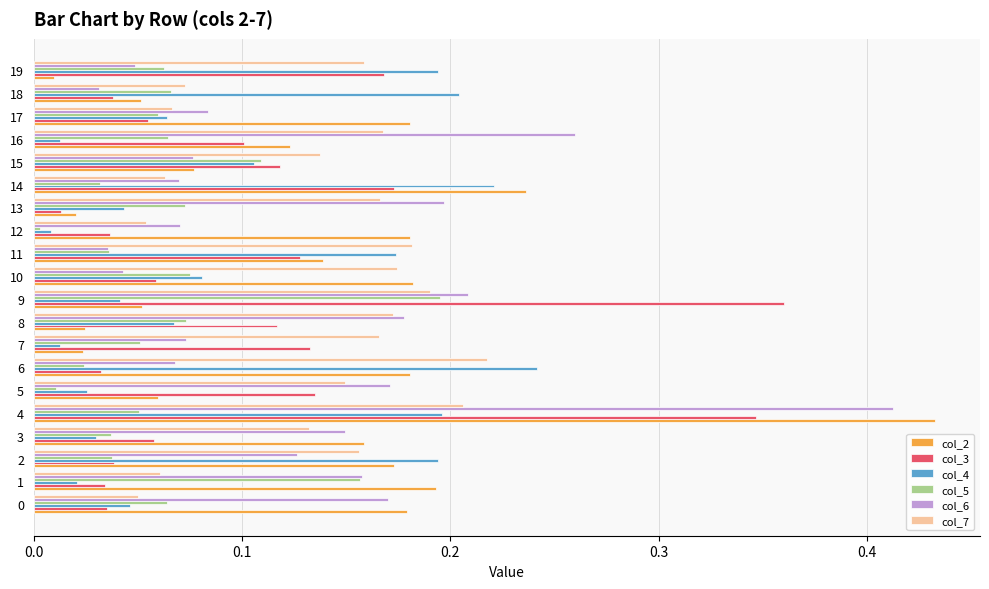

List the series in order of their peak value, lowest first.

col_5, col_7, col_4, col_3, col_6, col_2